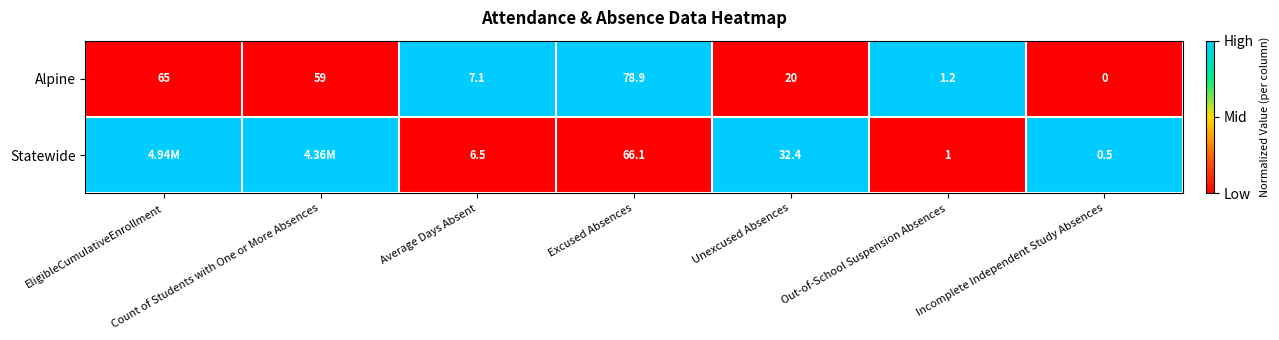

Where is Alpine nearest to the value 39?

Unexcused Absences